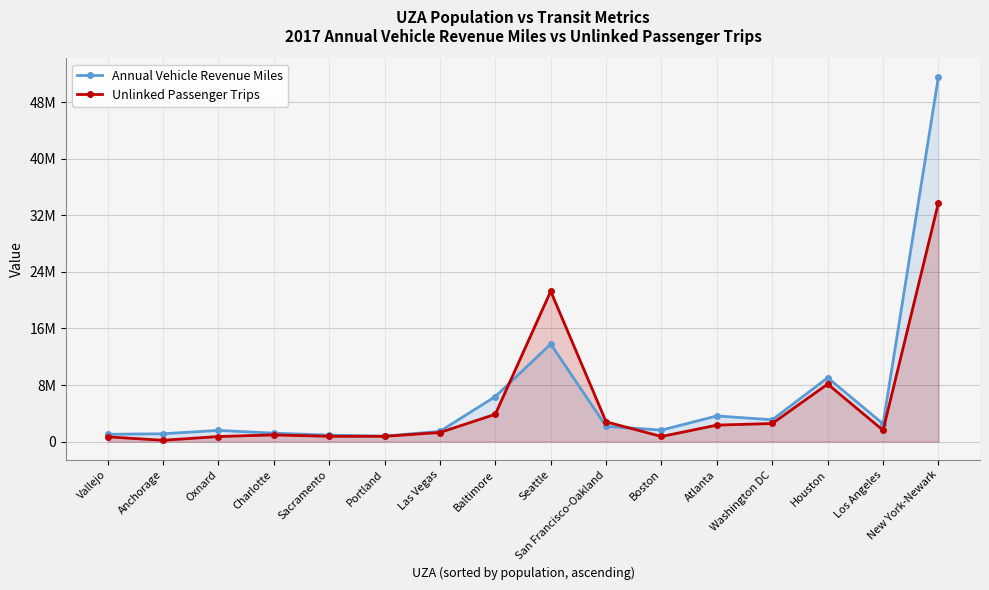

Rank the series by their maximum value, from highest to lowest.

Annual Vehicle Revenue Miles, Unlinked Passenger Trips